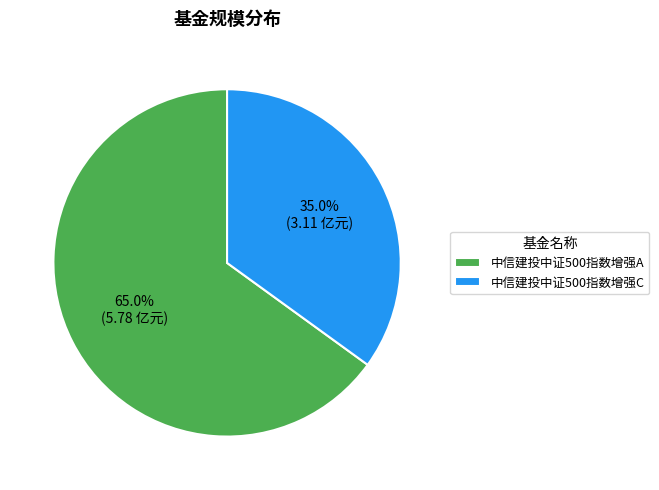

What is the largest slice in the pie chart?

中信建投中证500指数增强A